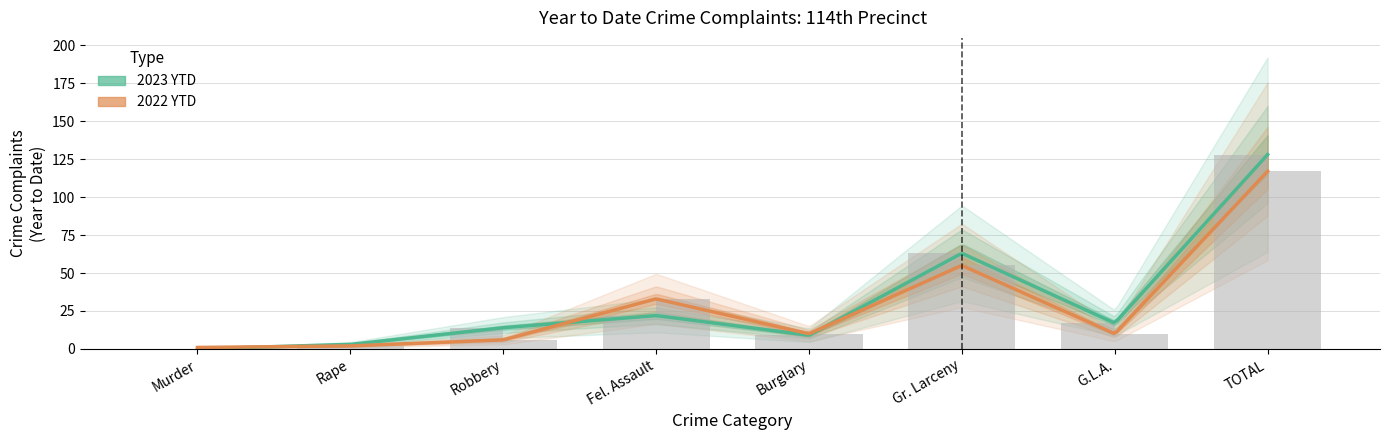

Which label corresponds to the largest value in the chart?

TOTAL